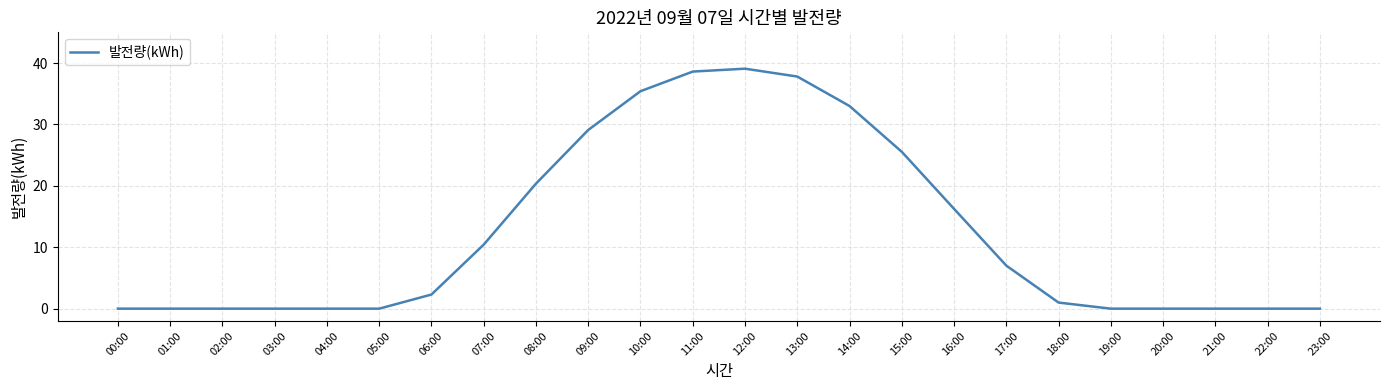

How many values are below 2?

12